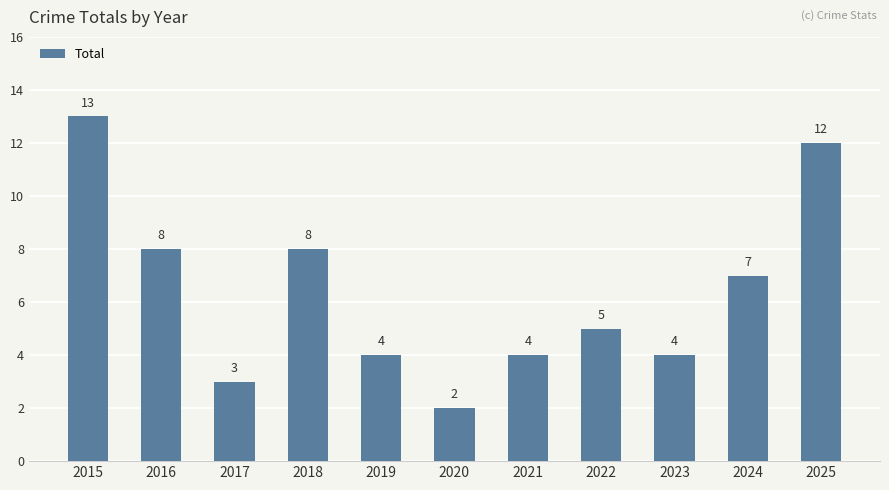

What is the average value?

6